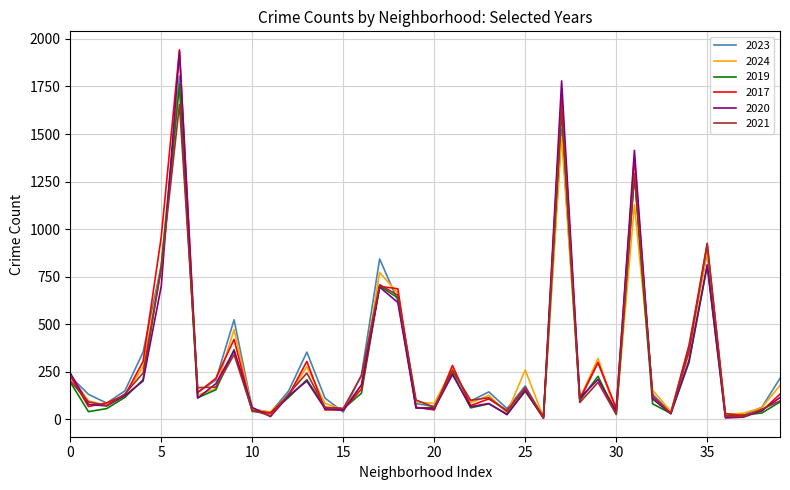

What are all the series names shown in the legend?

2023, 2024, 2019, 2017, 2020, 2021